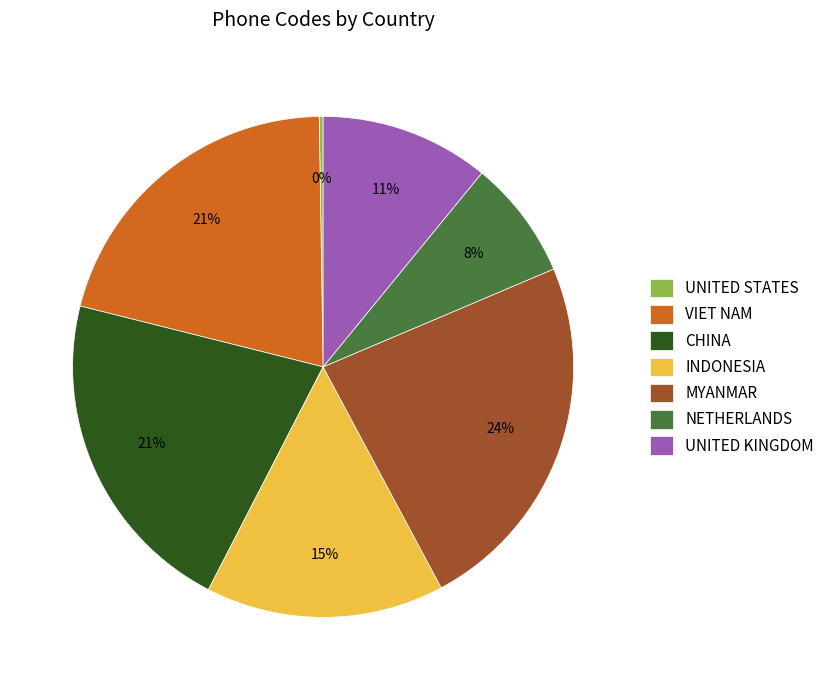

Combined, do CHINA and NETHERLANDS account for over 50%?

No